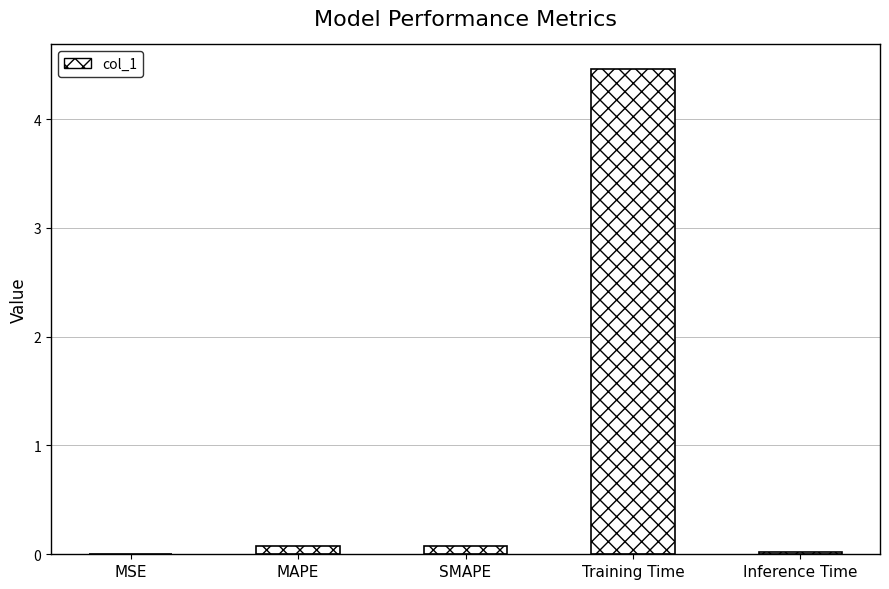

What is the change in value from MAPE to Inference Time?

-0.1